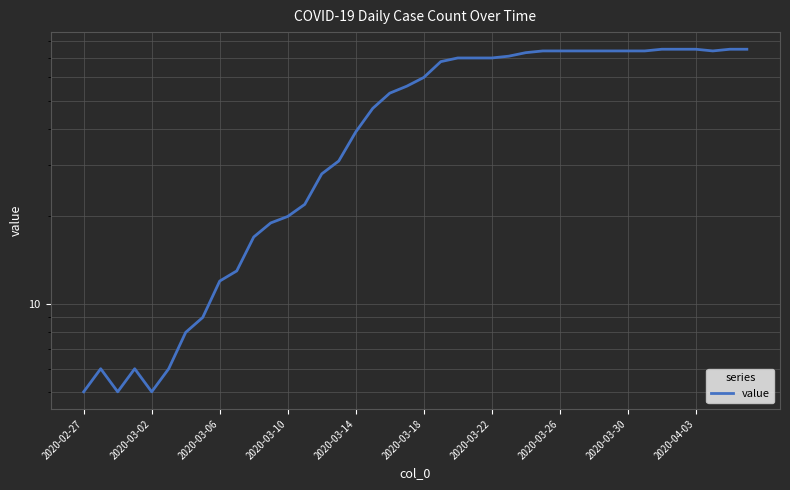

The value at 26 is 73. True or false?

True